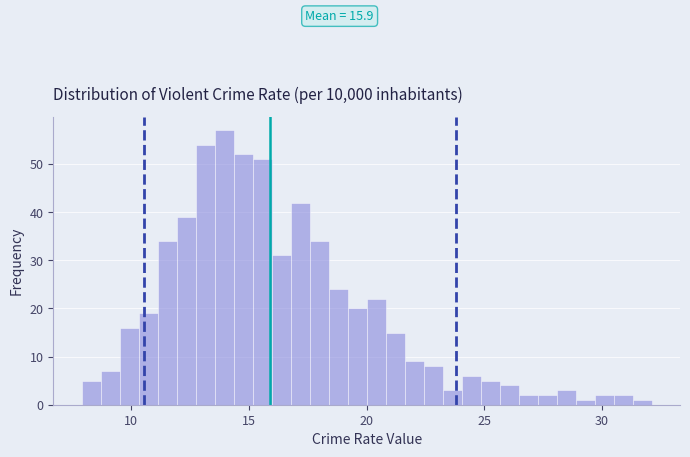

Read against the x-axis, roughly where is the centre of the tallest bar?

14.0